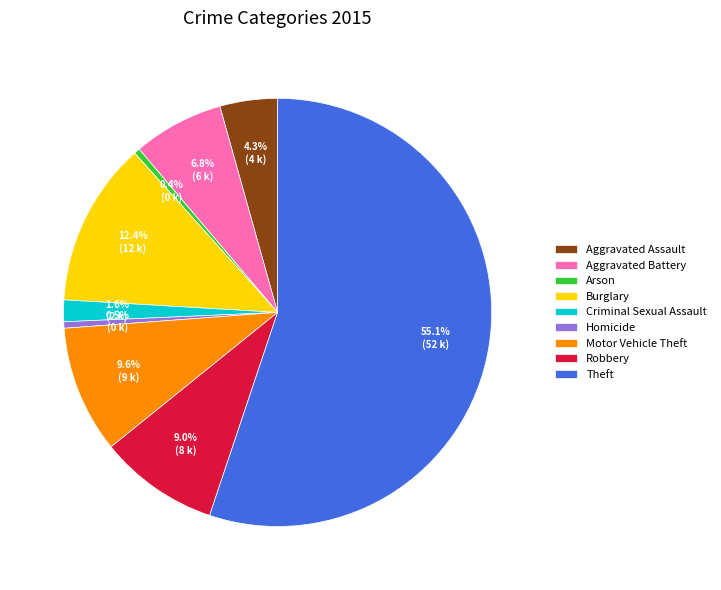

True or false: Motor Vehicle Theft accounts for 10% of the total.

True